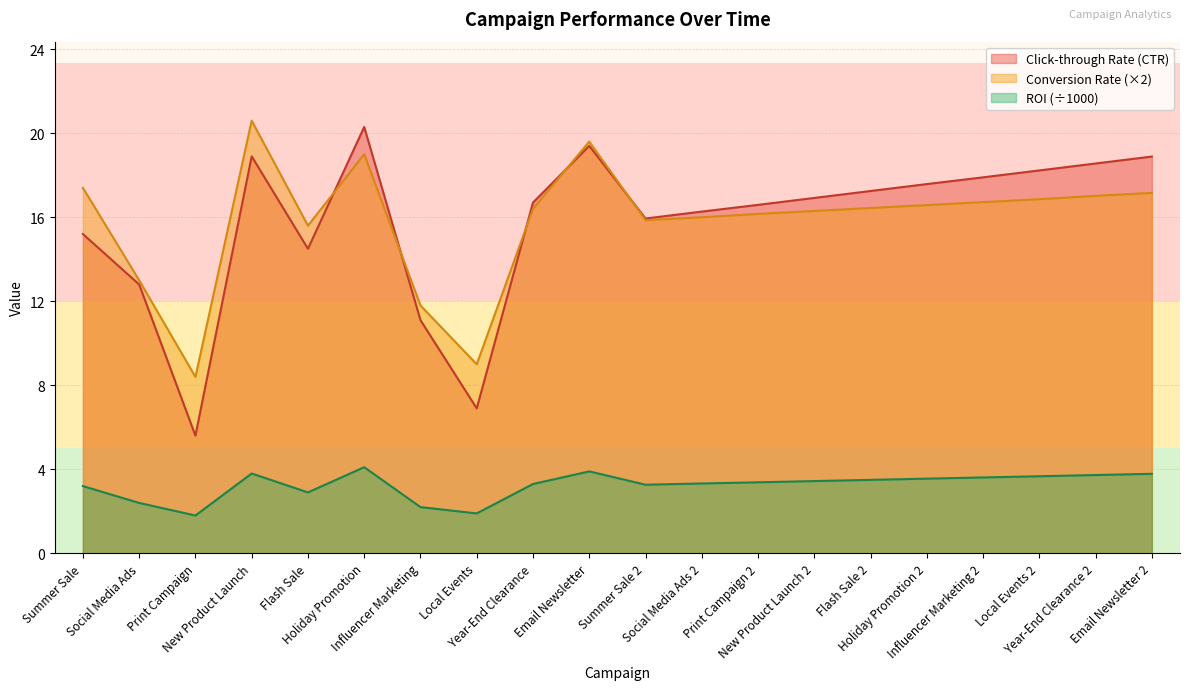

How many values in the Conversion Rate series exceed 16?

13